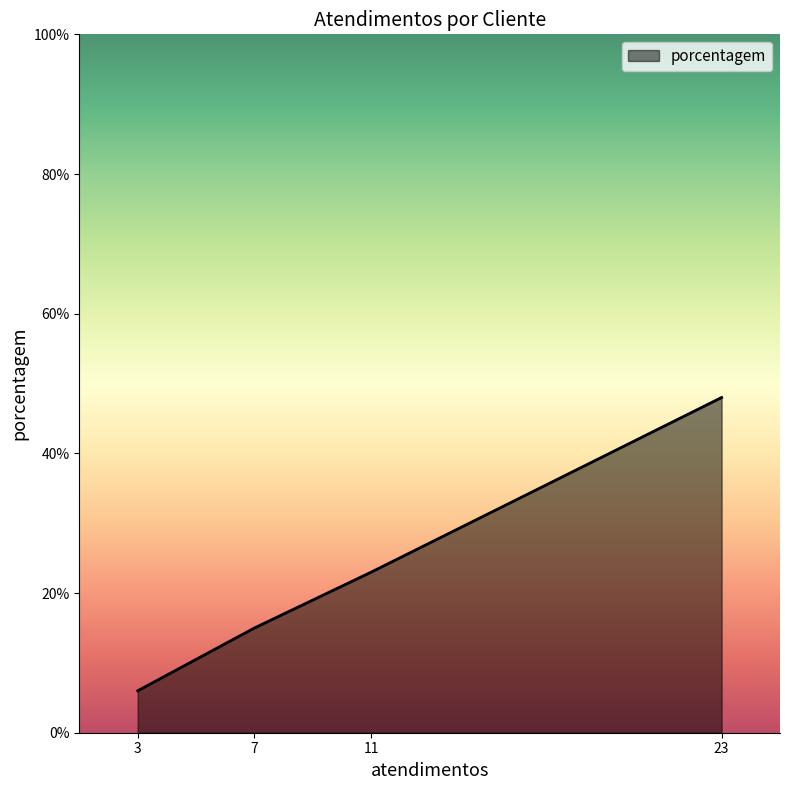

The value at 3 is 6. True or false?

True